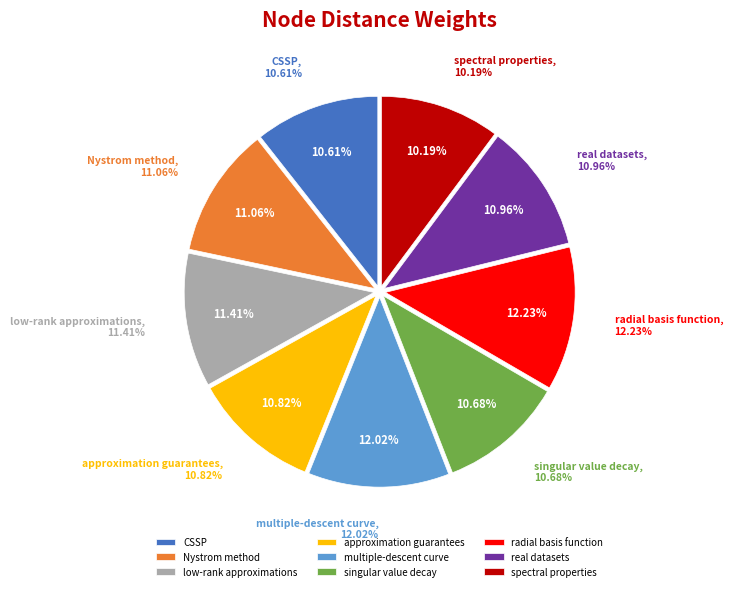

Between spectral properties and Nystrom method, which is larger?

Nystrom method